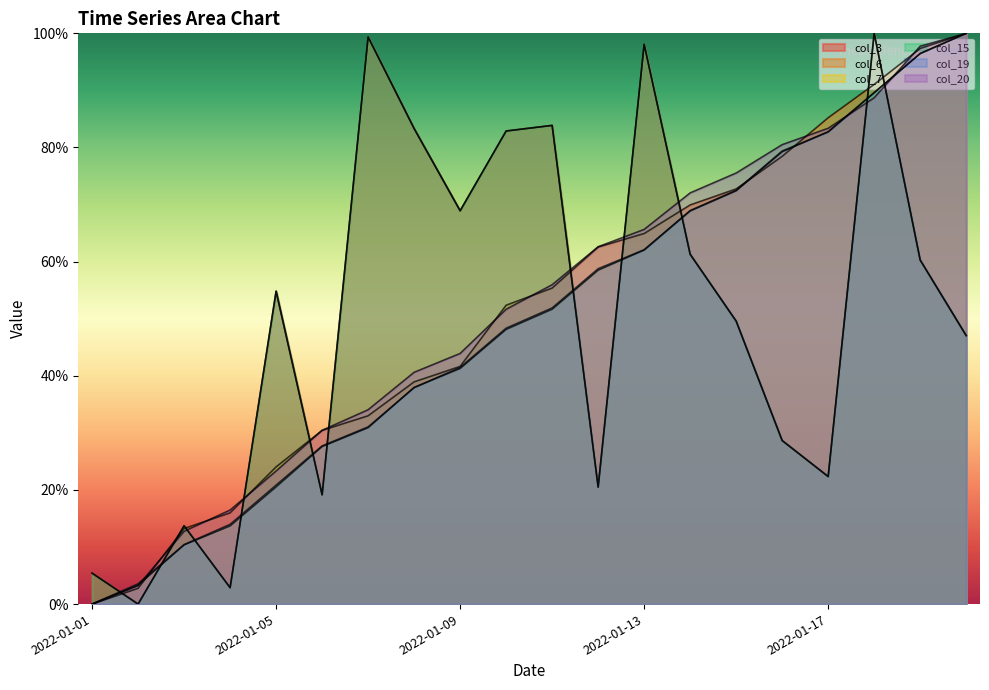

Which series has the largest range (max minus min)?

col_3